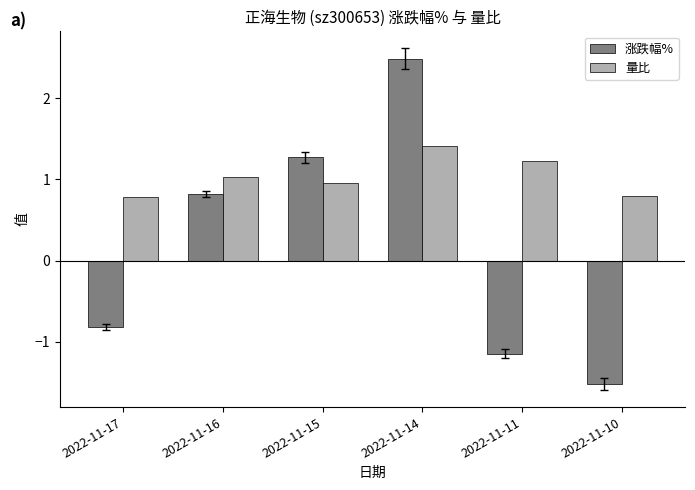

Where does the 涨跌幅% series first go above 0?

2022-11-16